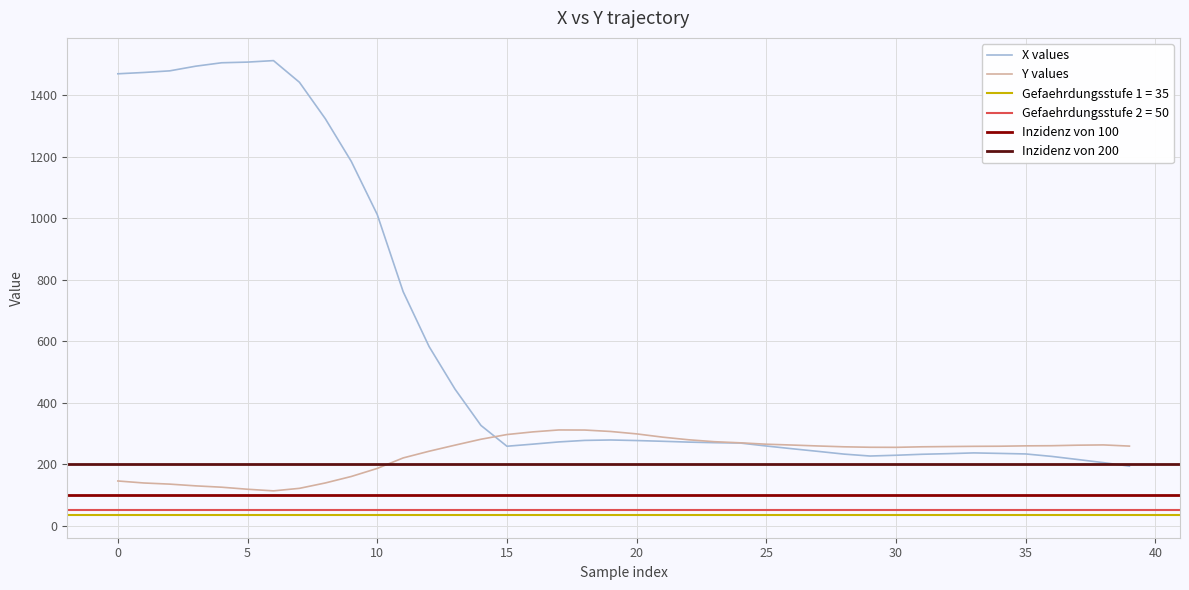

The value of X values at 25 is 149.4. True or false?

False